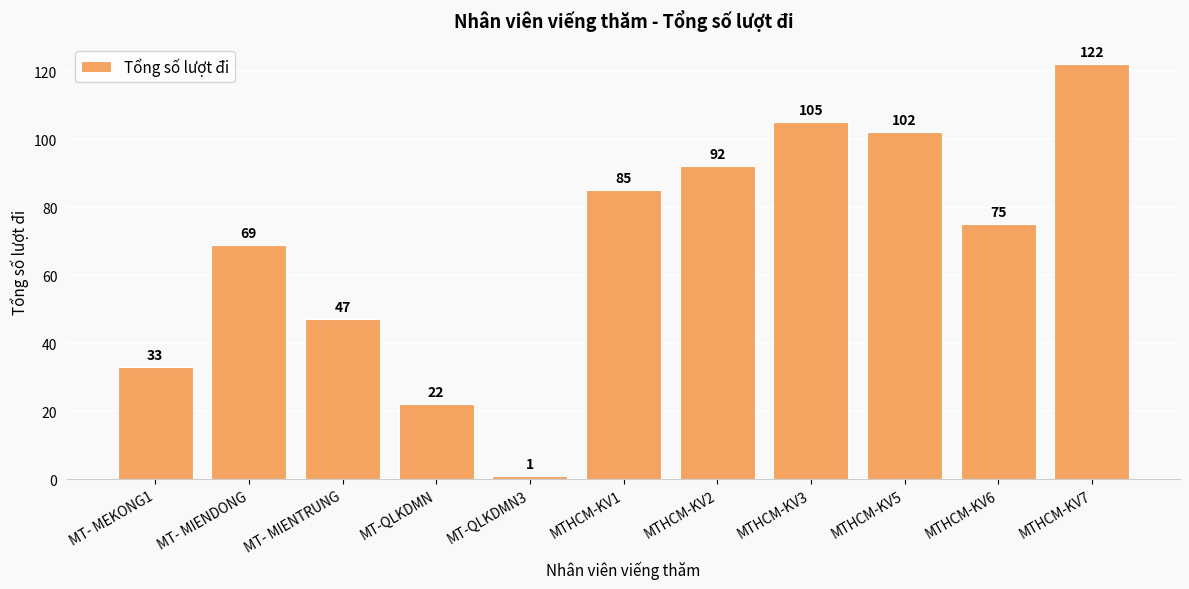

List the labels in order of value, smallest first.

MT-QLKDMN3, MT-QLKDMN, MT- MEKONG1, MT- MIENTRUNG, MT- MIENDONG, MTHCM-KV6, MTHCM-KV1, MTHCM-KV2, MTHCM-KV5, MTHCM-KV3, MTHCM-KV7